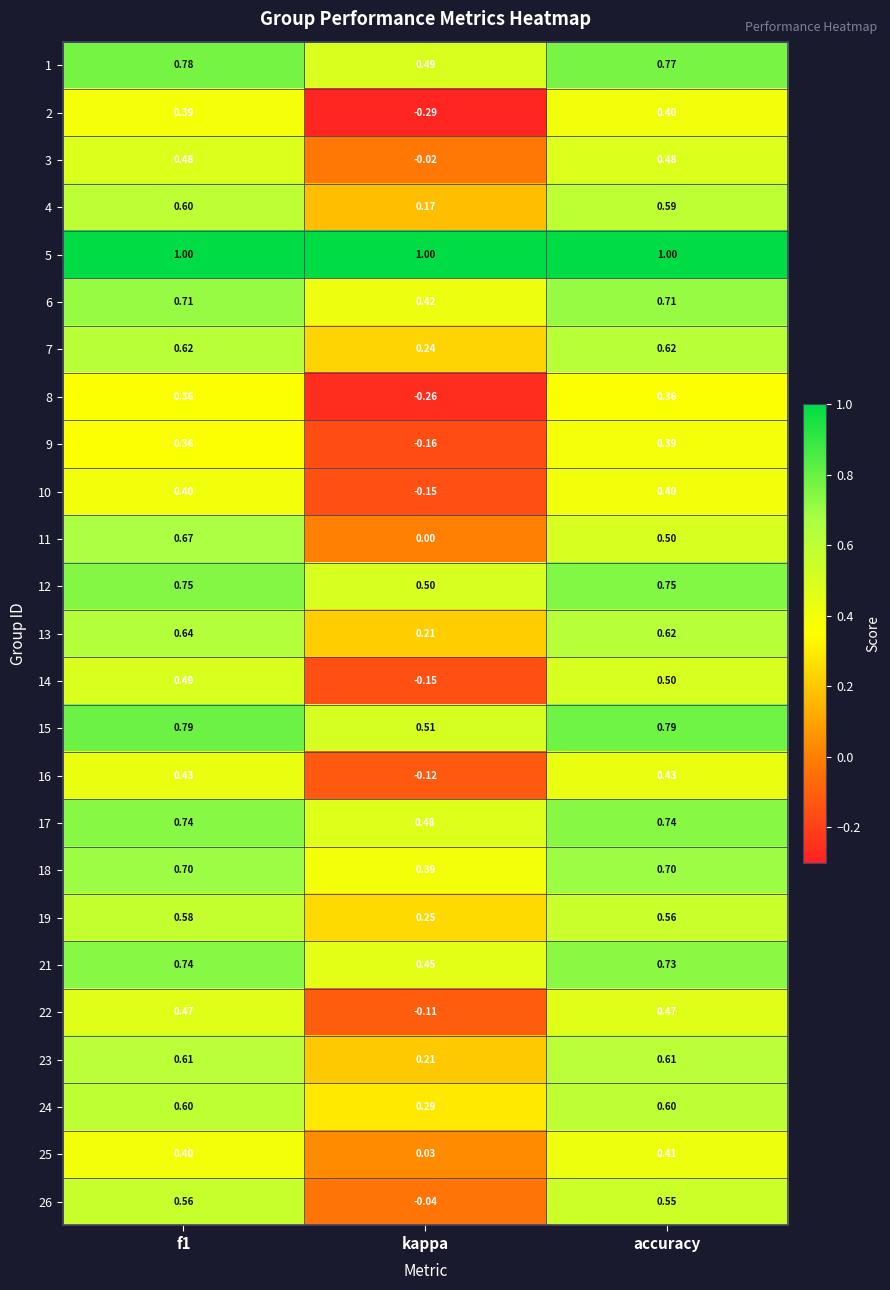

Which category has the lowest value in the 11 series?

kappa